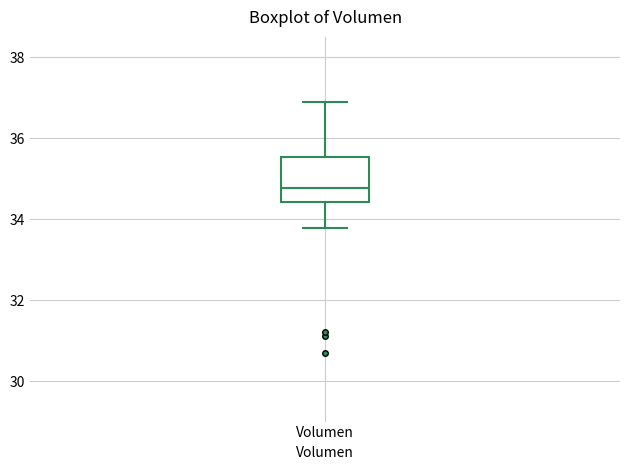

Transcribe this box plot: give where the median line is, the range the box spans, and where the two whiskers end, as read against the y-axis. The values are not printed on the chart, so give them approximately, as read against the axis.

median 34.8, box 34.4 to 35.6, whiskers 33.8 to 36.8